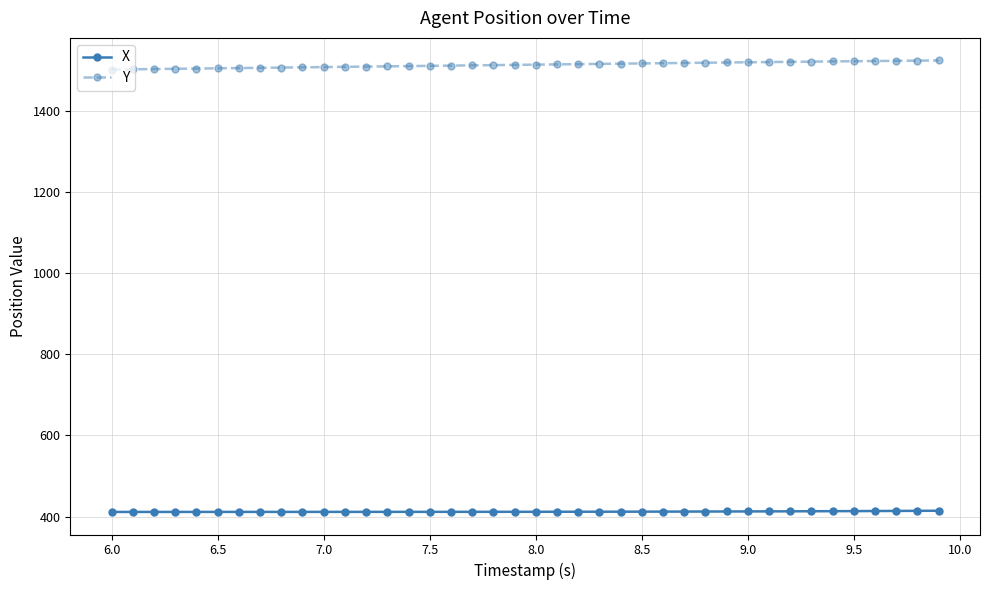

True or false: X and Y intersect in this chart.

False